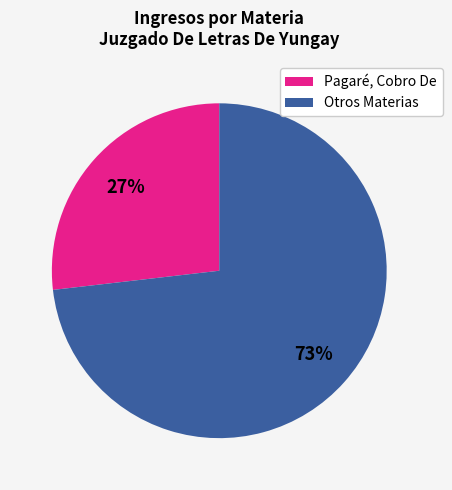

To the nearest percent, what is the difference between the largest and smallest slice percentages?

46%